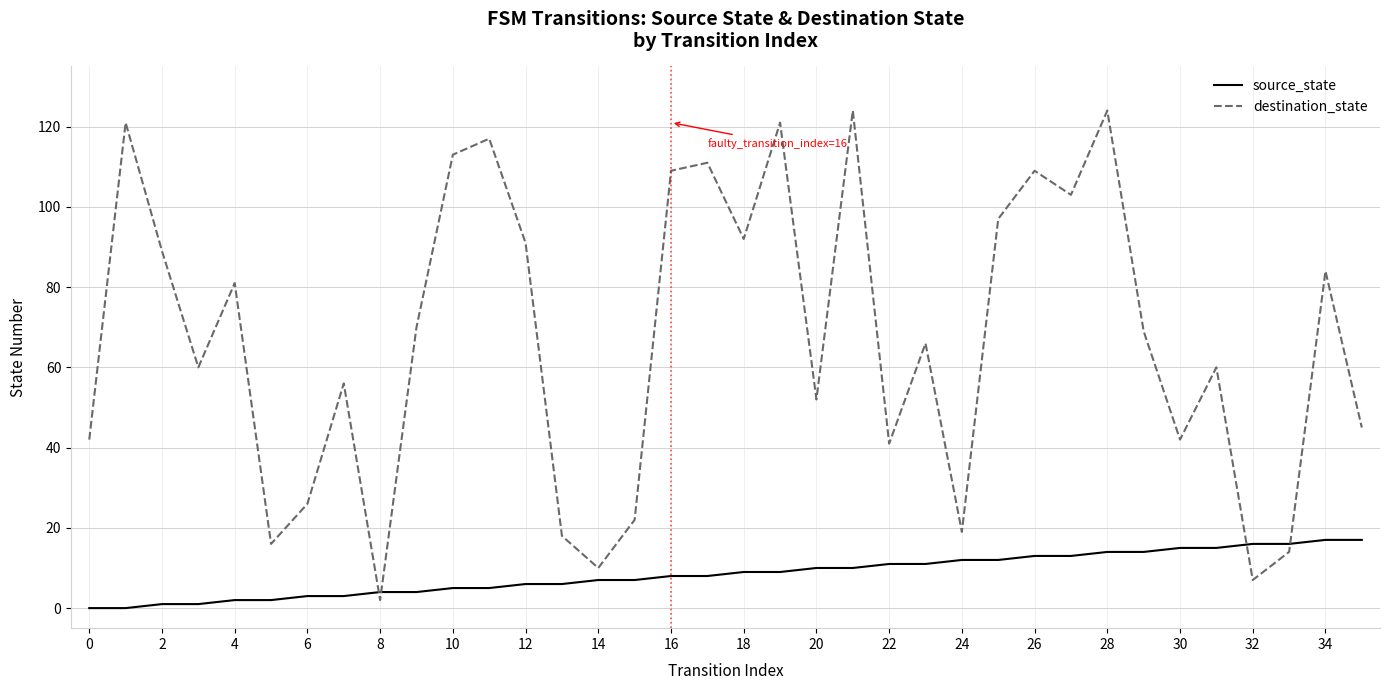

What is the greatest value displayed?

124